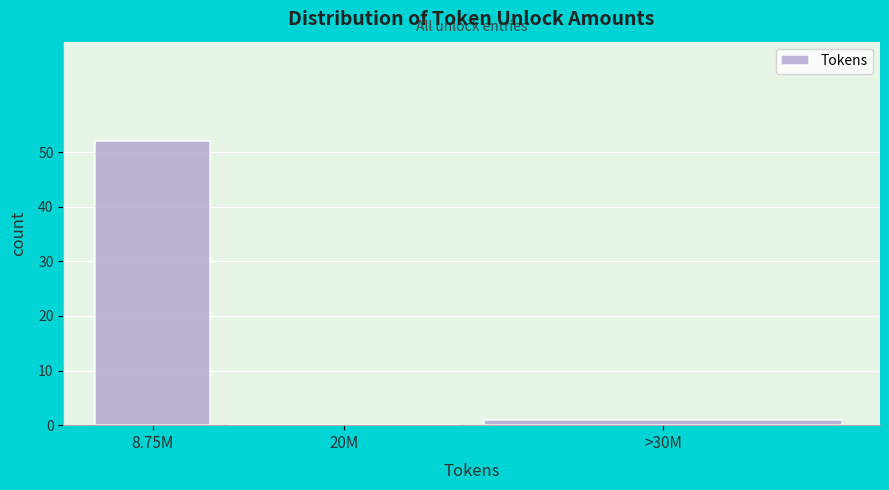

Reading left to right, transcribe all the data shown in this chart.

8.75M=52	20M=0	>30M=1